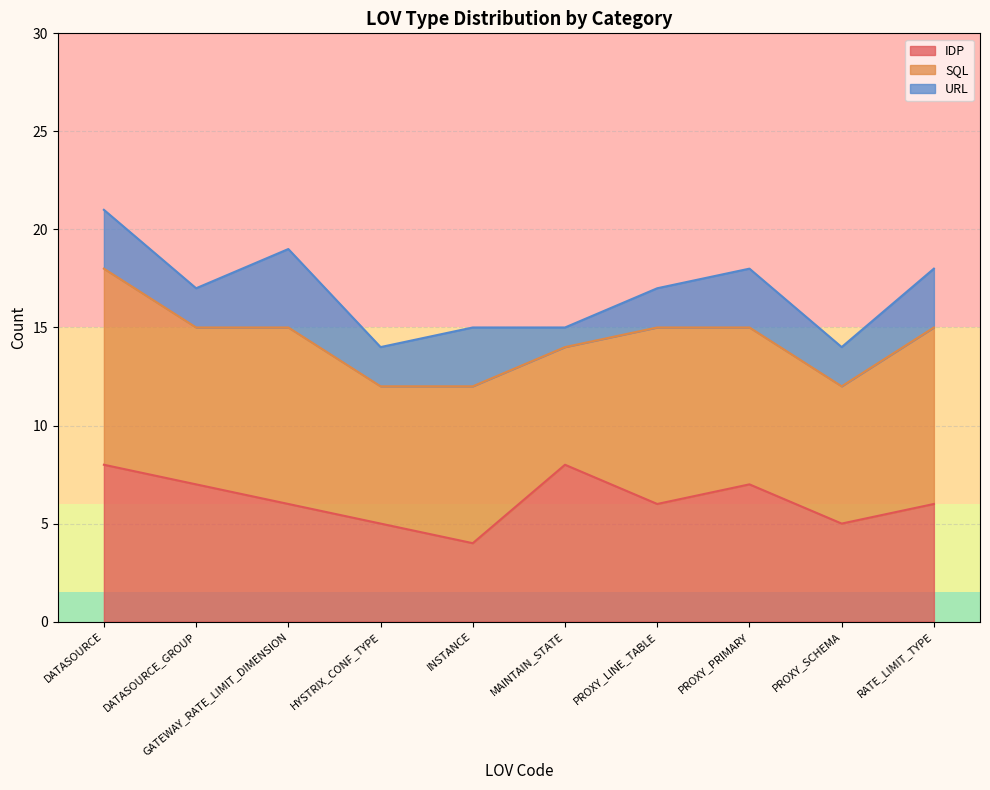

Between HADM.DATASOURCE and HADM.PROXY_PRIMARY, which series saw the biggest shift?

SQL